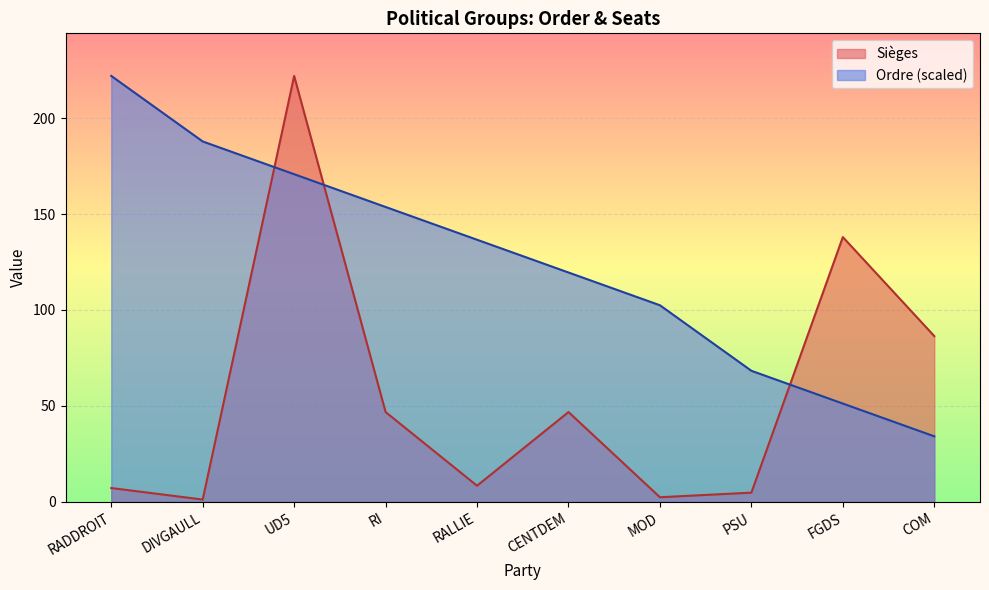

True or false: Ordre has more than 2 points higher than both neighbors.

False